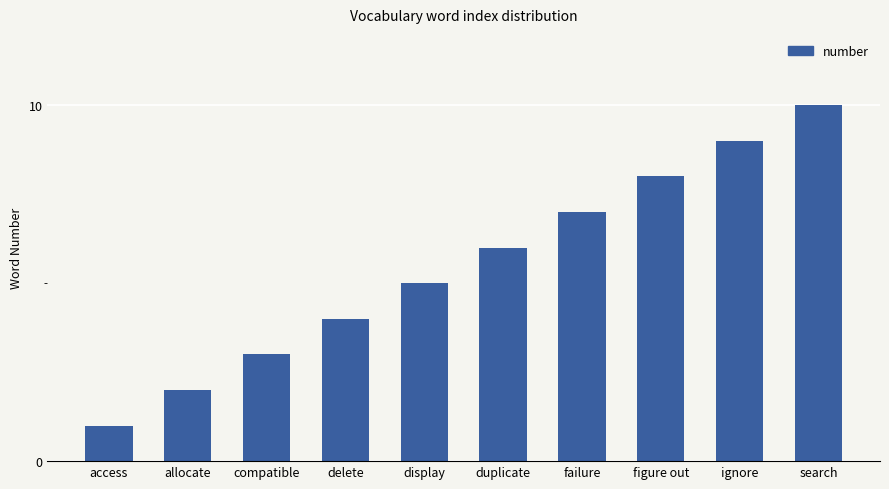

How many distinct data groups are displayed?

1